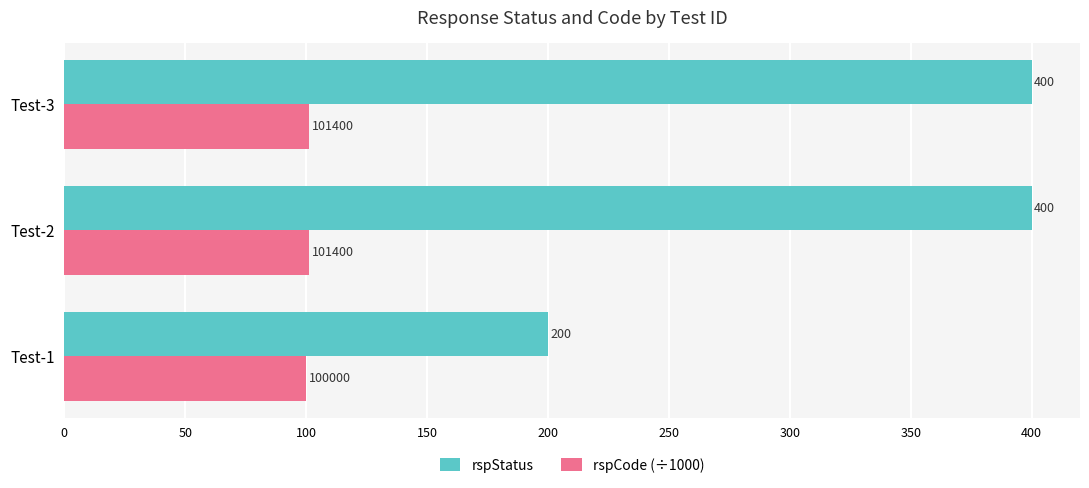

True or false: rspStatus has a value of 200.0 at Test-1.

True